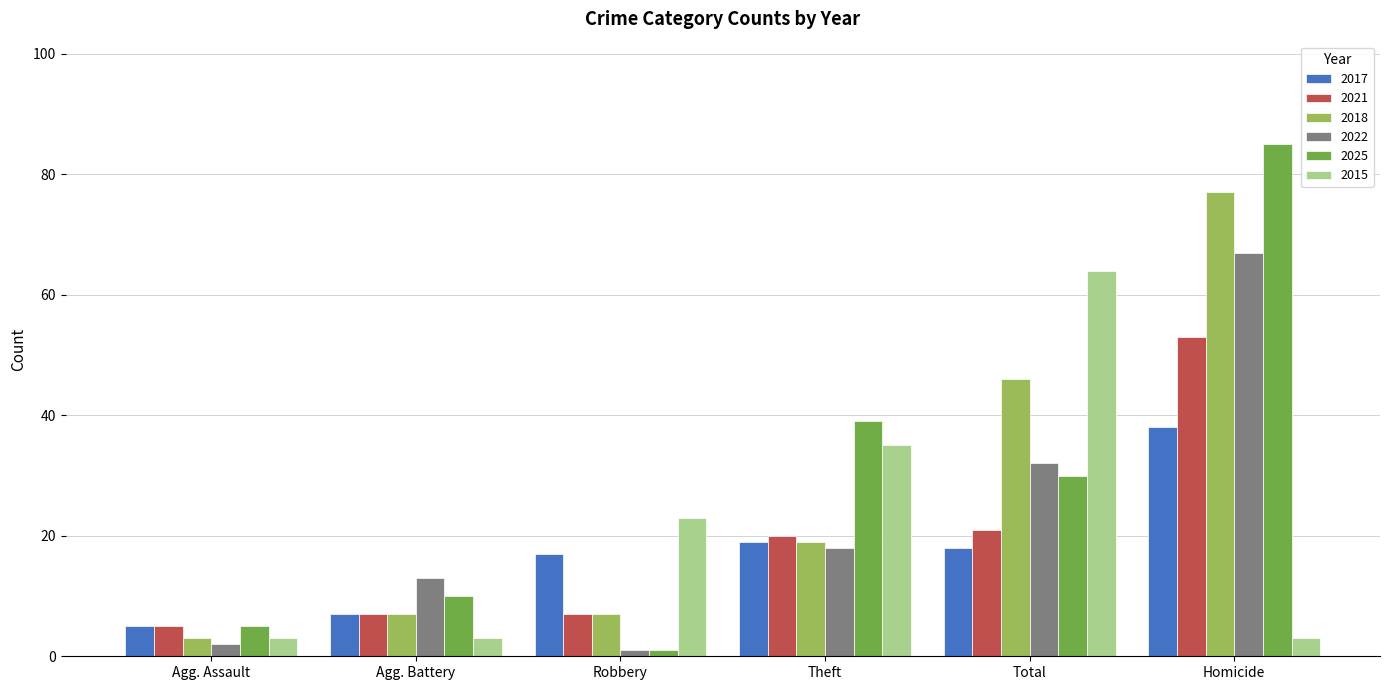

How many categories are shown in the chart?

6